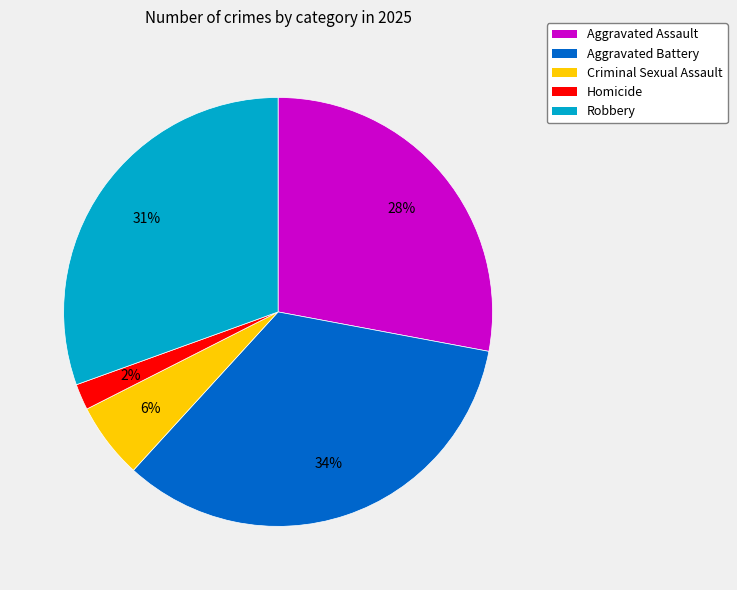

Does Criminal Sexual Assault account for over 50% of the chart?

No